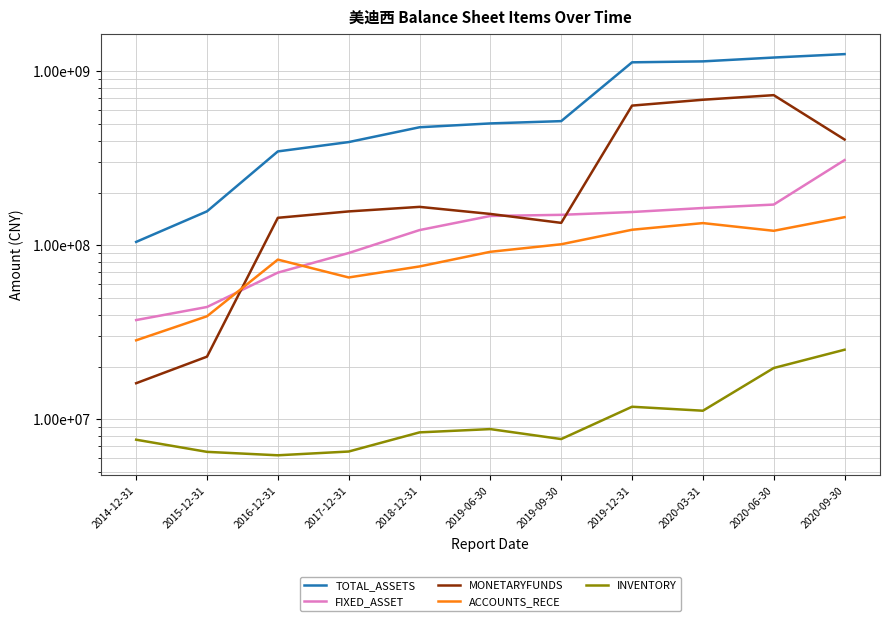

Is it true that FIXED_ASSET equals 147665573.7 at 2019-06-30?

True